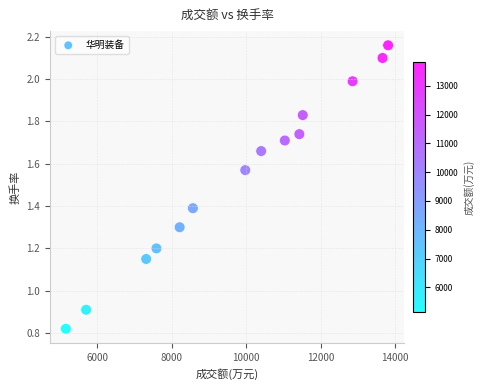

What is the range of Y values (max minus min)?

1.3